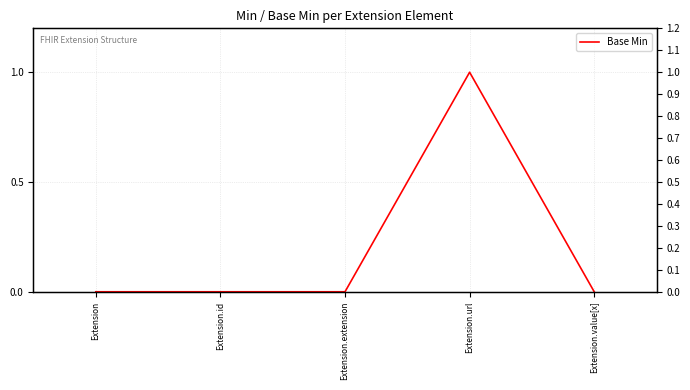

Which has a higher value, Extension.url or Extension.extension?

Extension.url